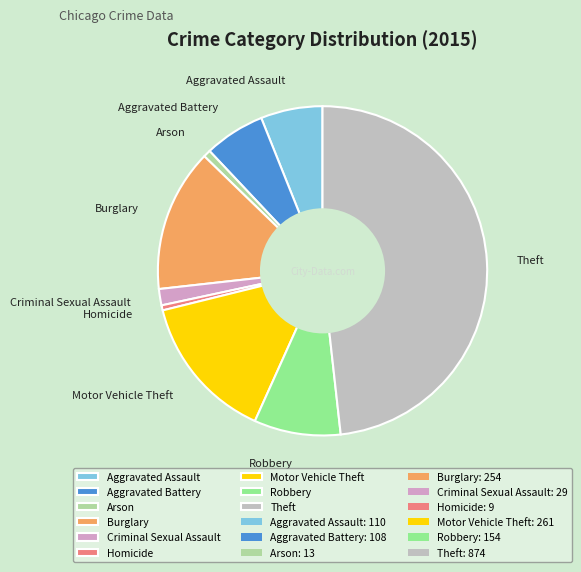

Is it true that Criminal Sexual Assault is 11% of the pie?

False